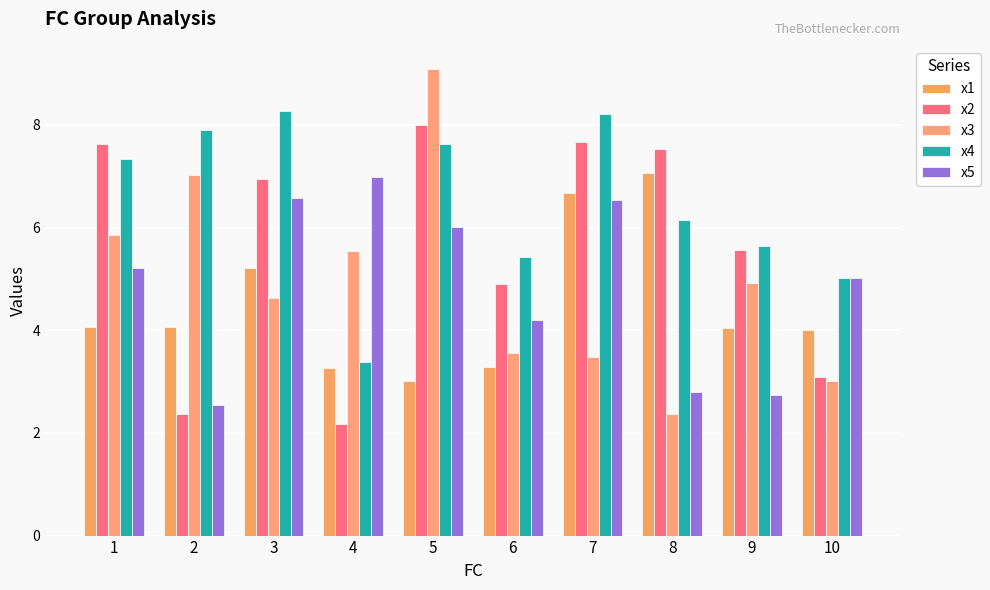

The x5 series shows 6.0 at 5. True or false?

True